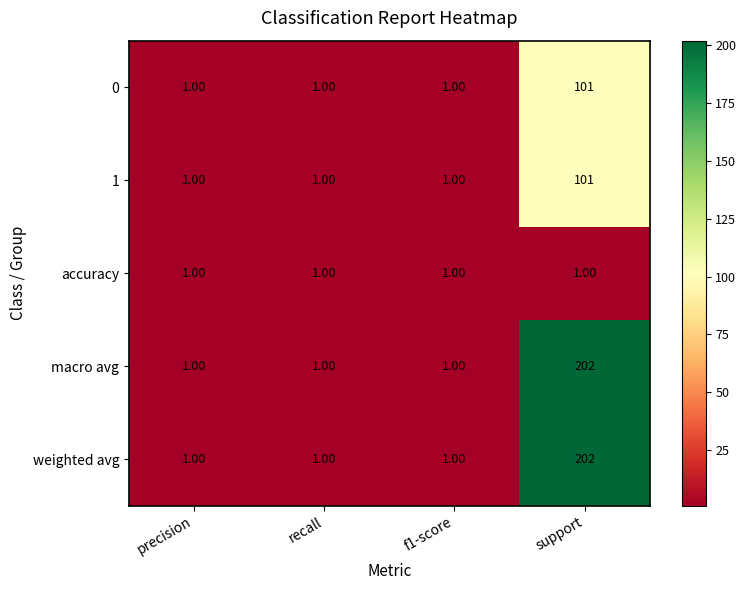

Is the value of macro avg at support greater than the value of weighted avg at f1-score?

Yes